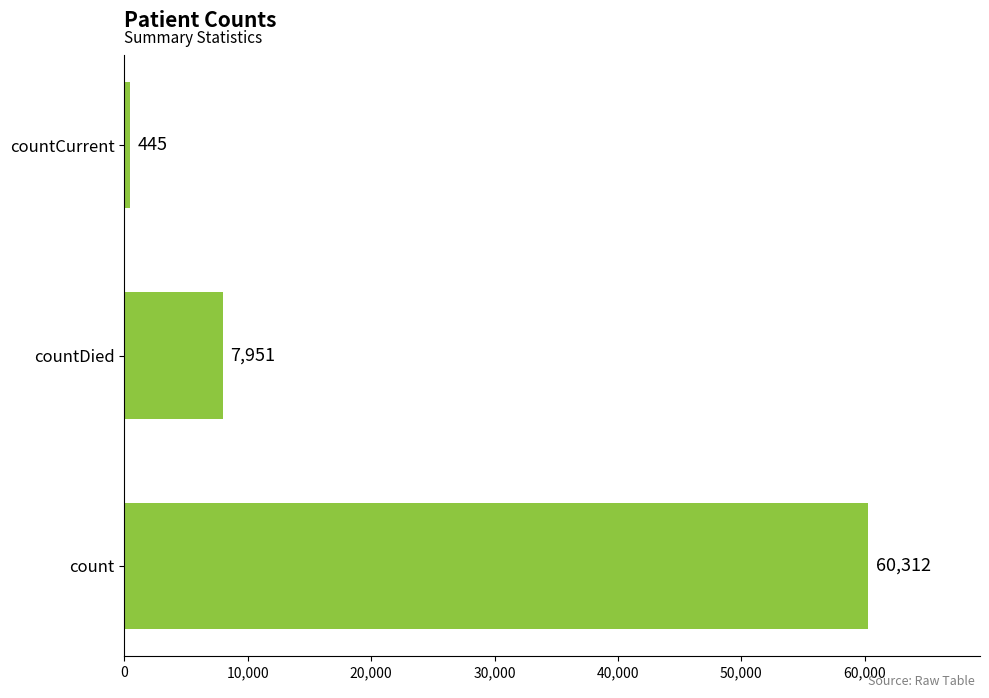

Rank the categories by value from highest to lowest.

count, countDied, countCurrent